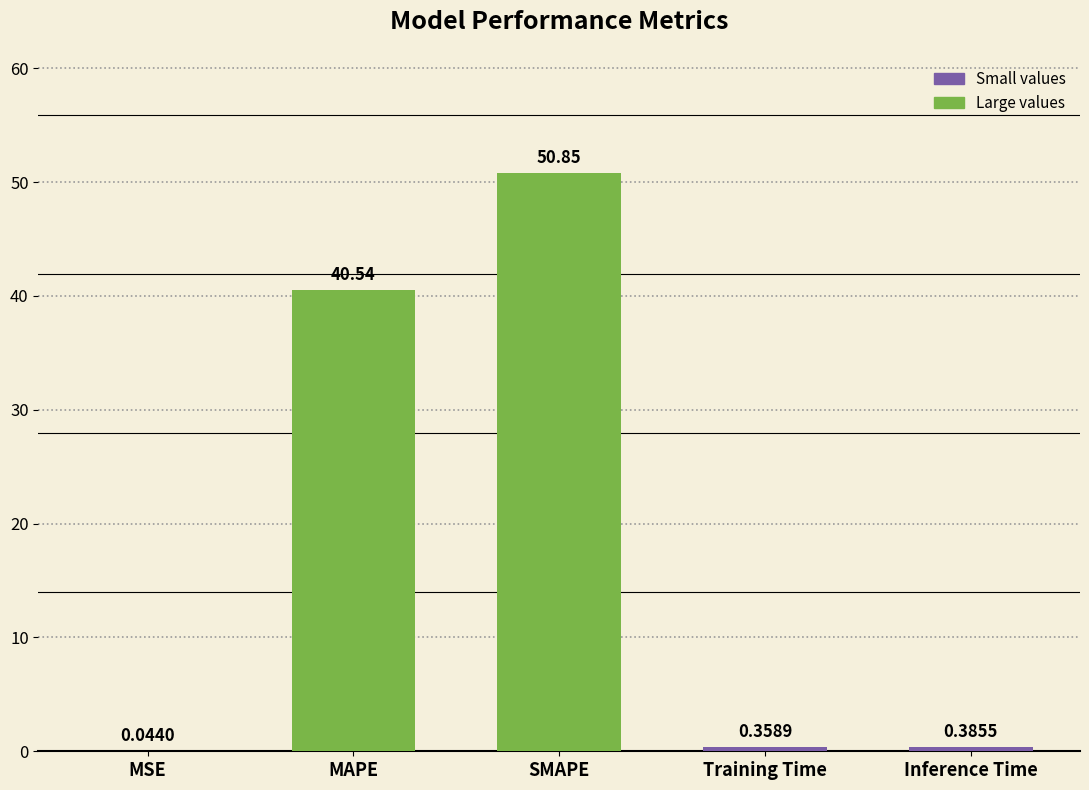

Which has a higher value, Inference Time or Training Time?

Inference Time